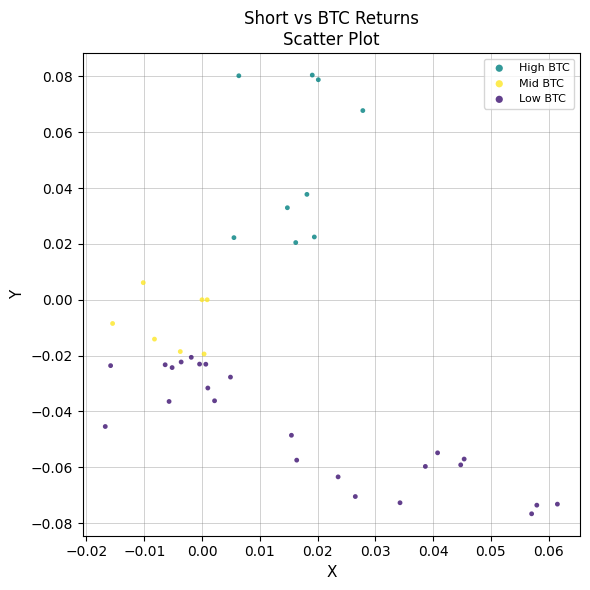

Which series contains the lowest Y value?

Low BTC